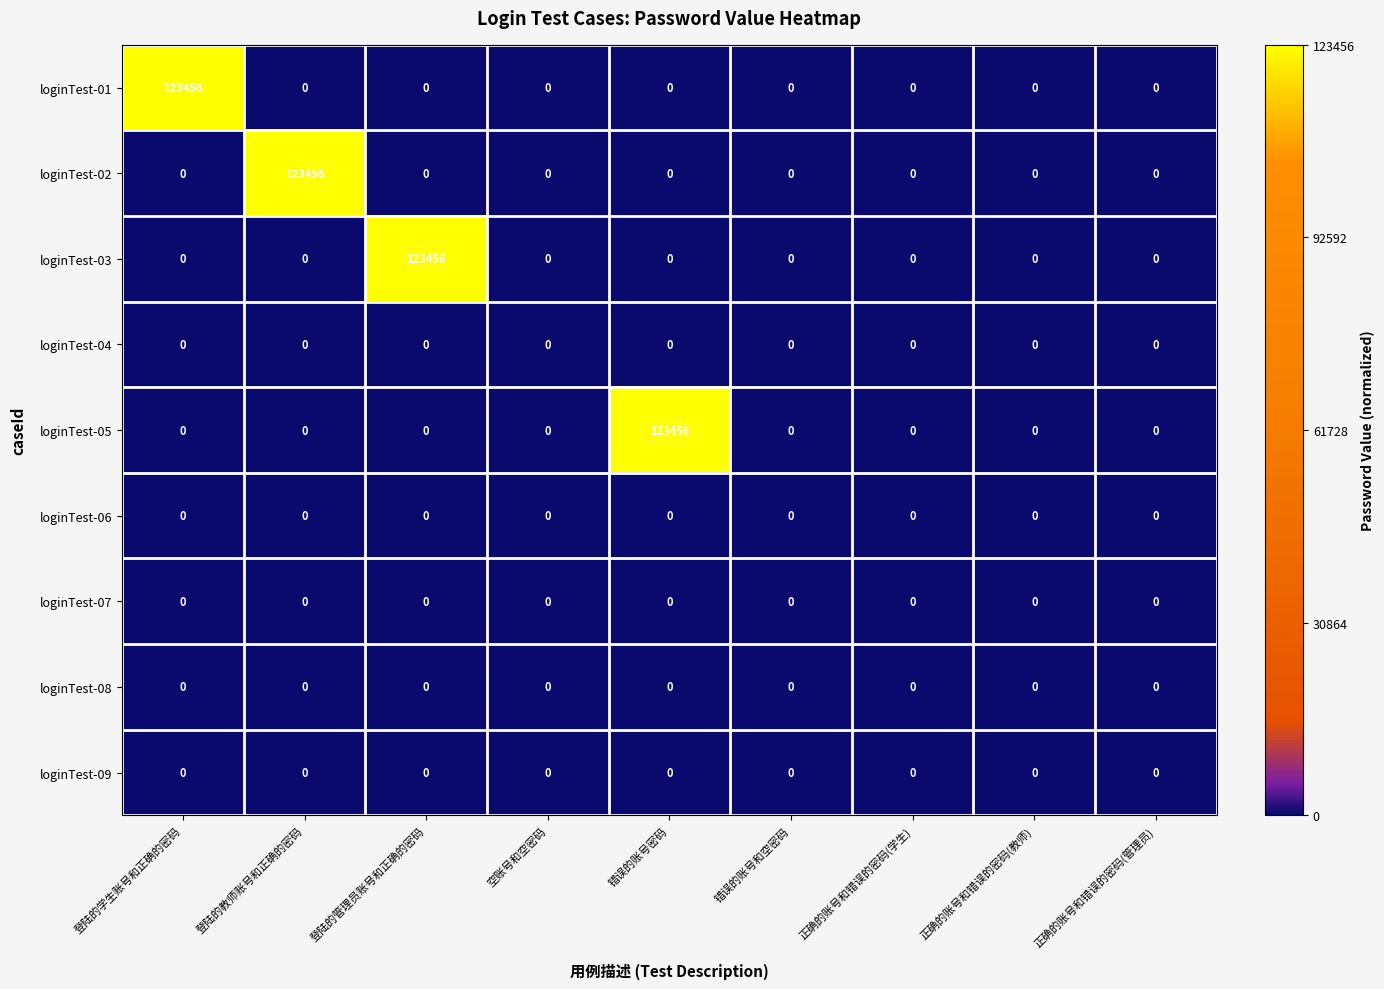

What is the maximum value shown in the chart?

123456